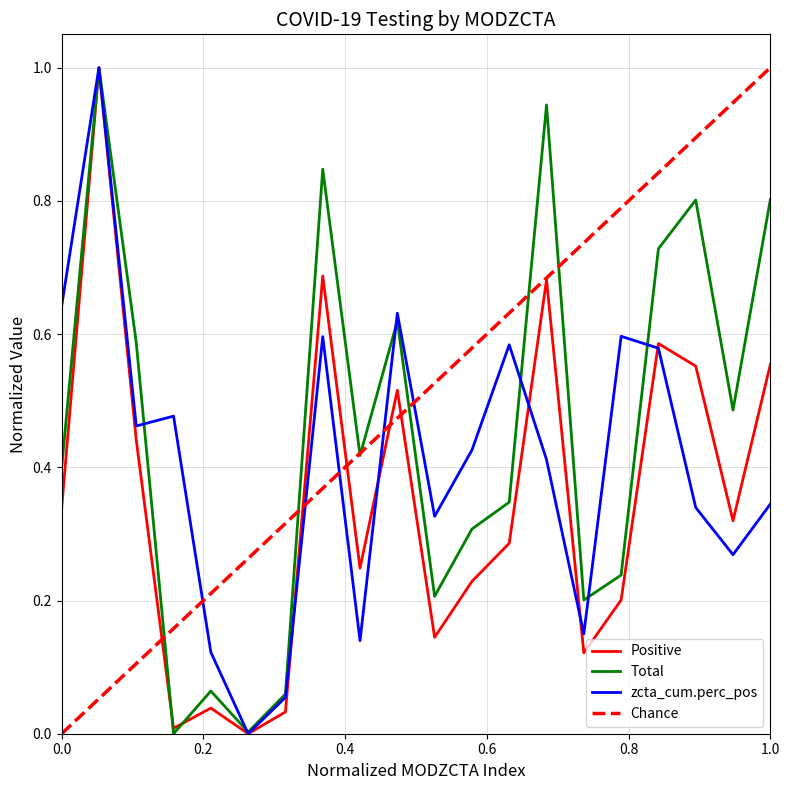

Reading right to left, transcribe all the data shown in this chart.

Positive: 0.6	0.3	0.6	0.6	0.2	0.1	0.7	0.3	0.2	0.1	0.5	0.2	0.7	0.0	0.0	0.0	0.0	0.4	1.0	0.3
Total: 0.8	0.5	0.8	0.7	0.2	0.2	0.9	0.3	0.3	0.2	0.6	0.4	0.8	0.1	0.0	0.1	0.0	0.6	1.0	0.4
zcta_cum.perc_pos: 0.3	0.3	0.3	0.6	0.6	0.1	0.4	0.6	0.4	0.3	0.6	0.1	0.6	0.1	0.0	0.1	0.5	0.5	1.0	0.6